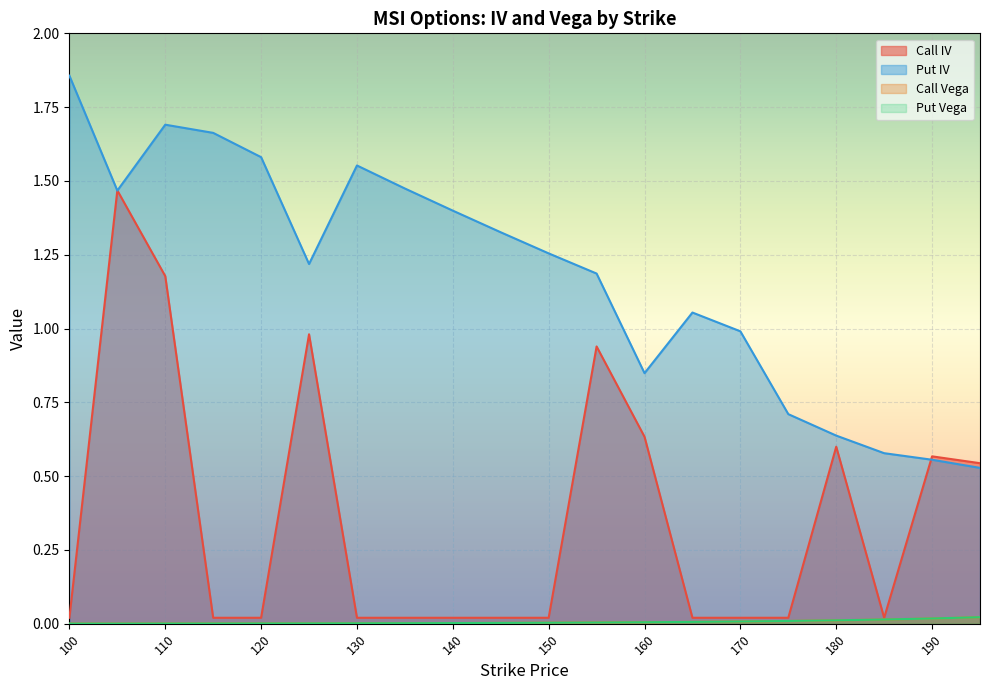

True or false: Call IV and Put Vega intersect in this chart.

False